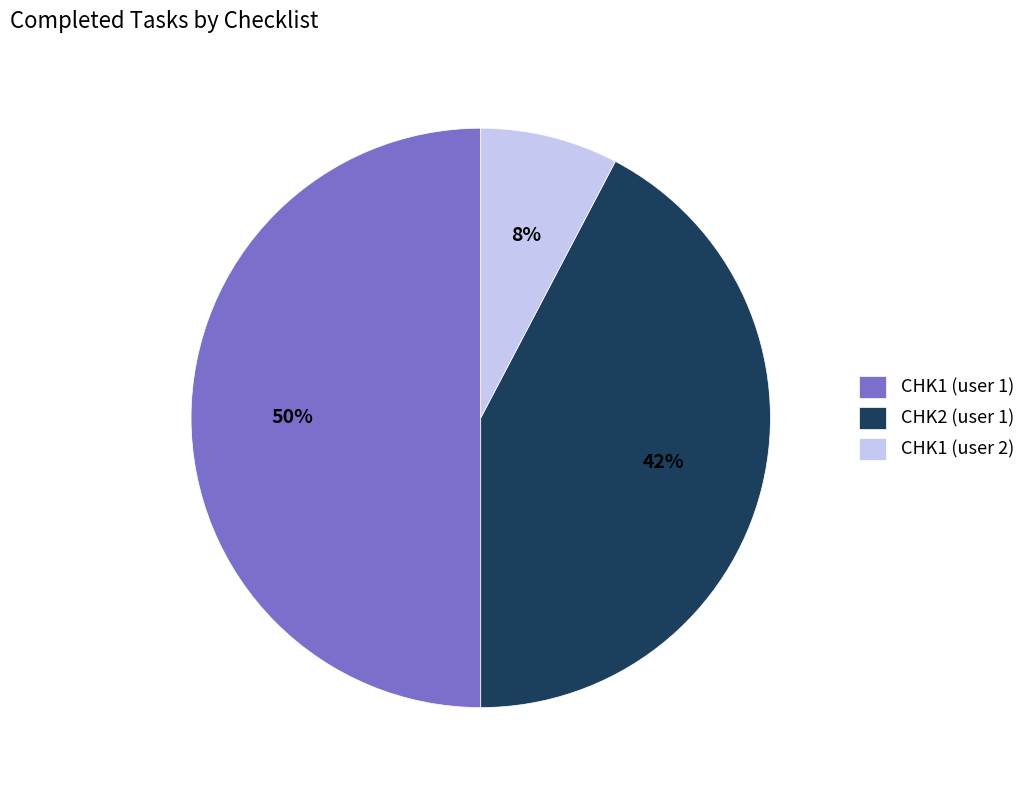

Between CHK1 (user 1) and CHK1 (user 2), which is larger?

CHK1 (user 1)